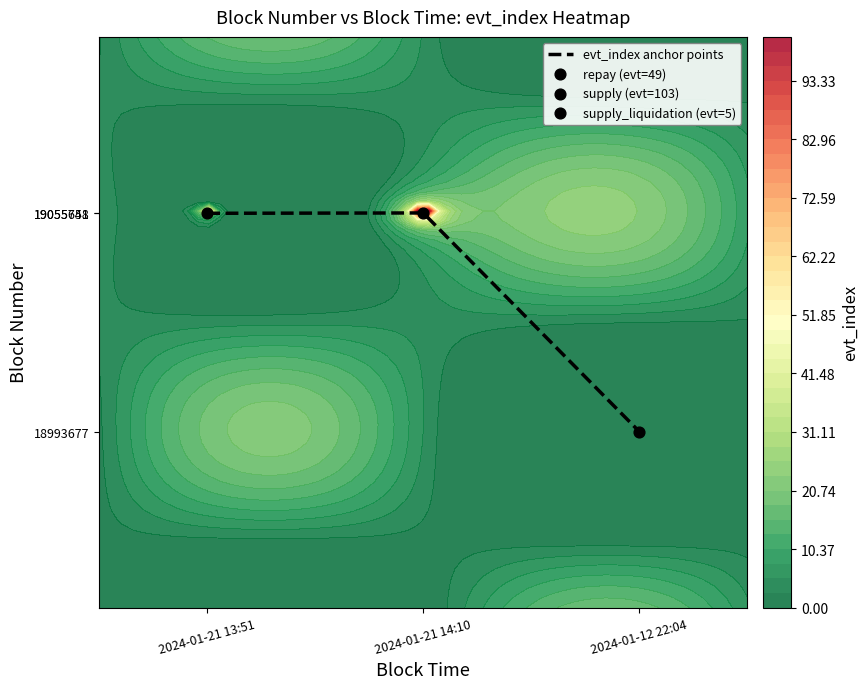

Reading left to right, what are all the values shown in this chart?

19055651	19055748	18993677